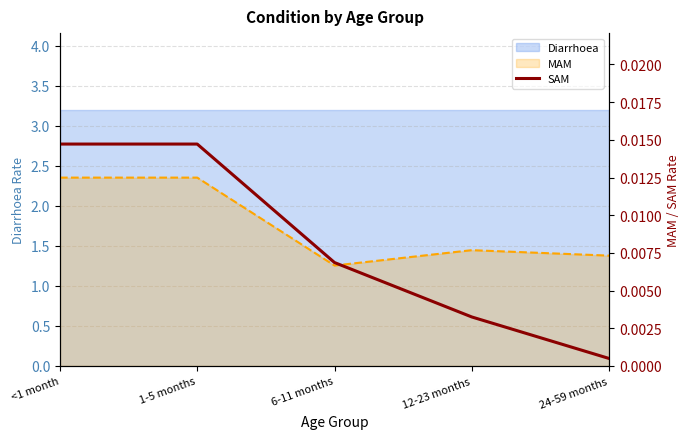

Which label corresponds to the smallest value in the chart?

24-59 months